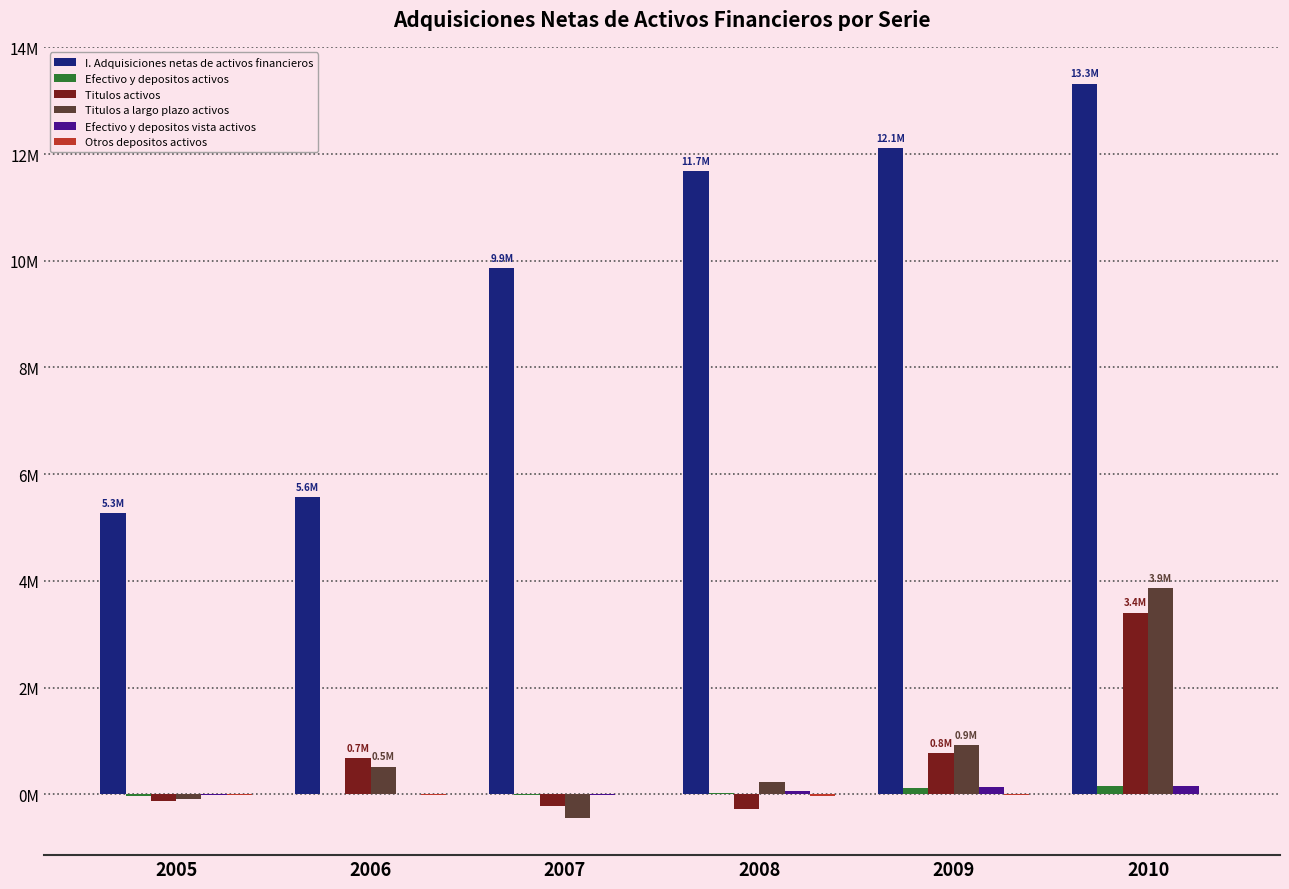

What is the highest value of the Titulos activos series?

3403146